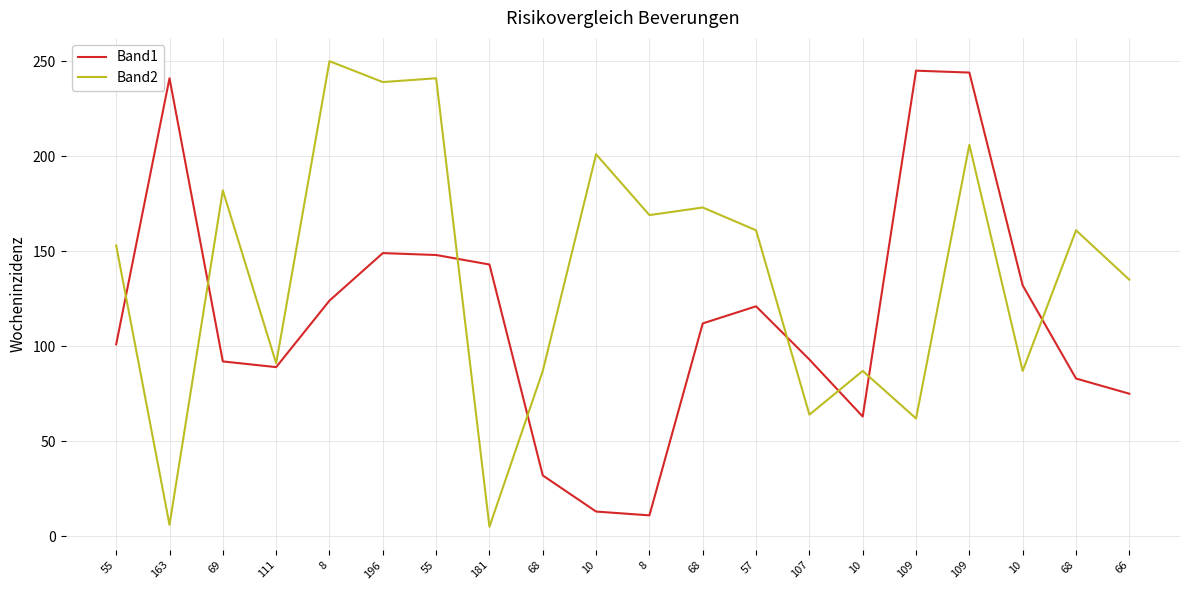

What is the sum of all Band2 values?

2760